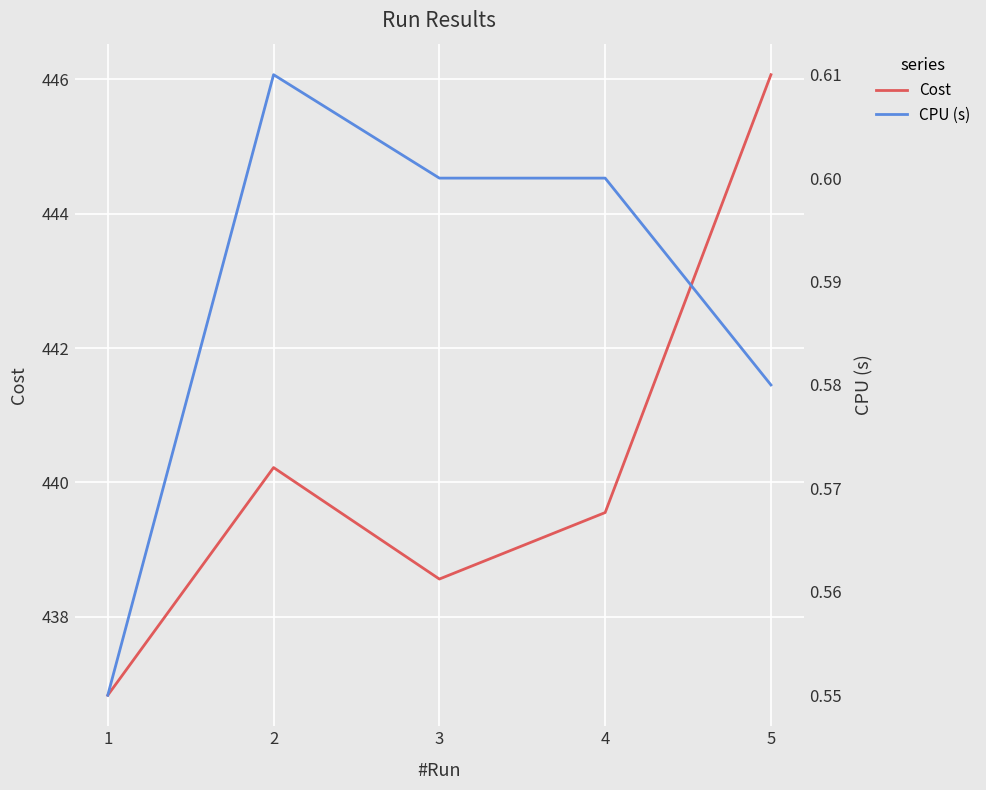

Where is the first local maximum for CPU (s)?

2